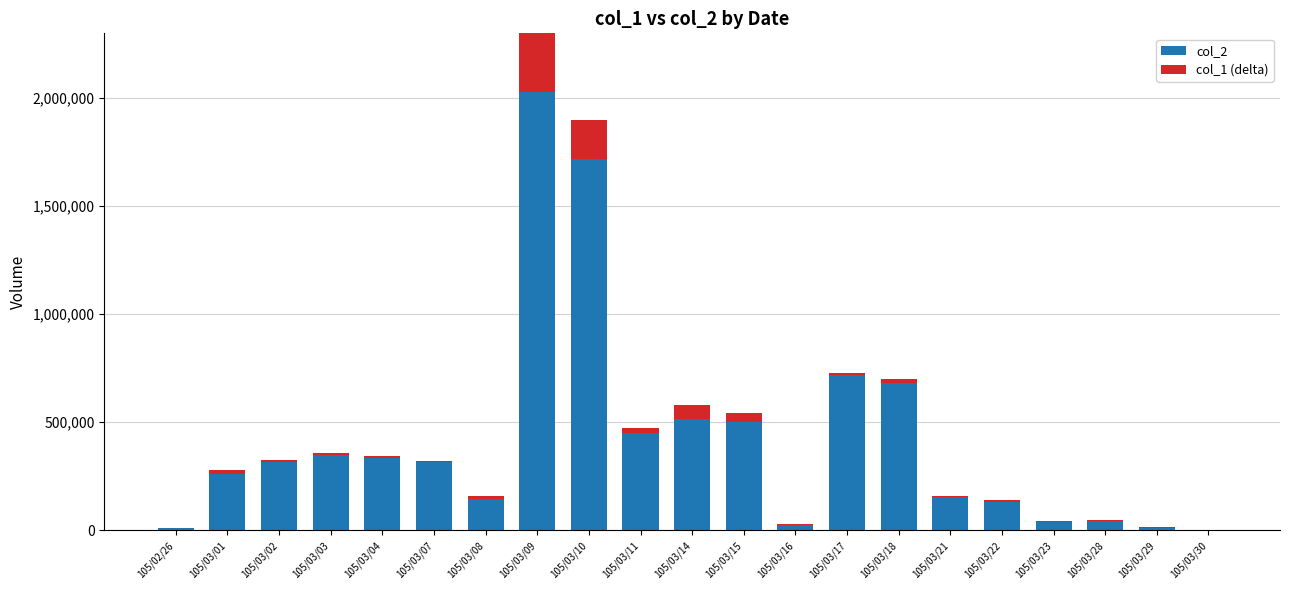

How many bars are there in each group?

2